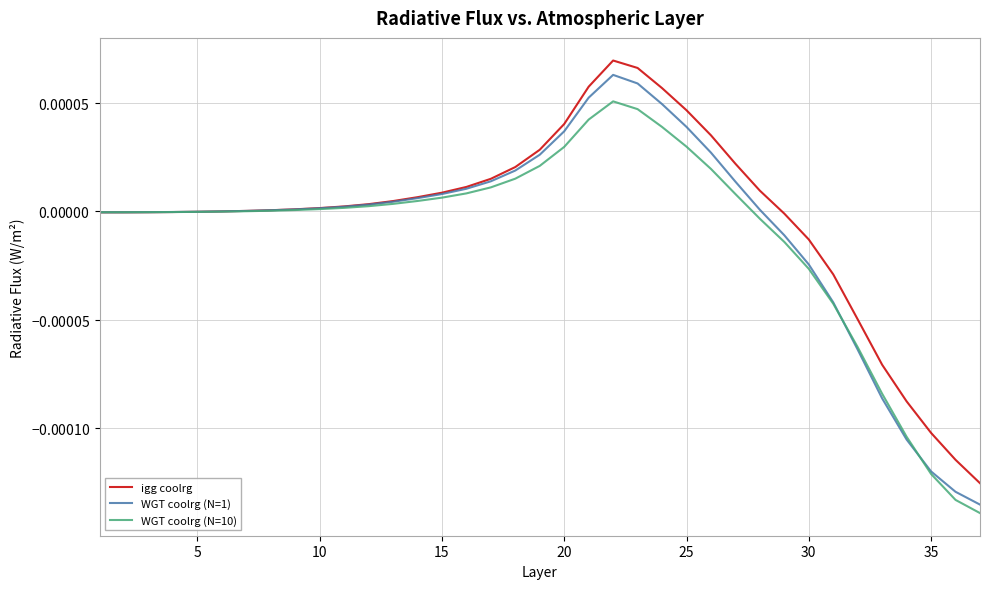

Does the chart have visible grid lines?

Yes